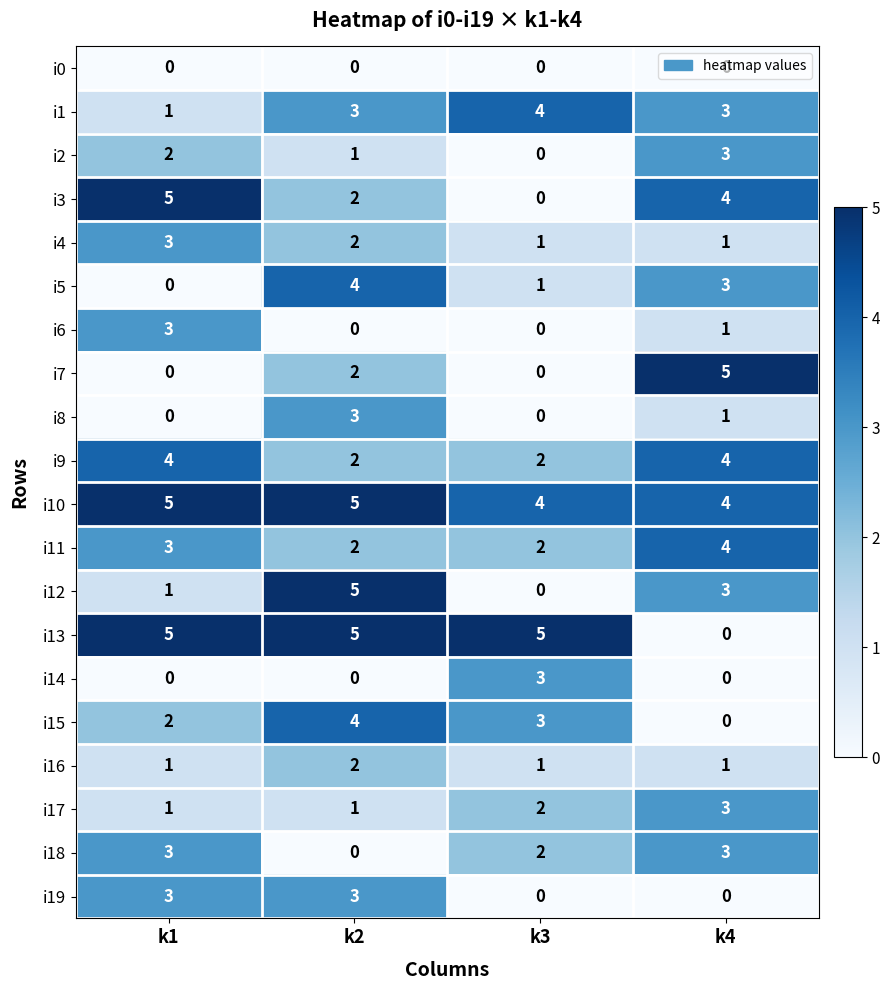

Is it true that i18 equals 2 at k4?

False